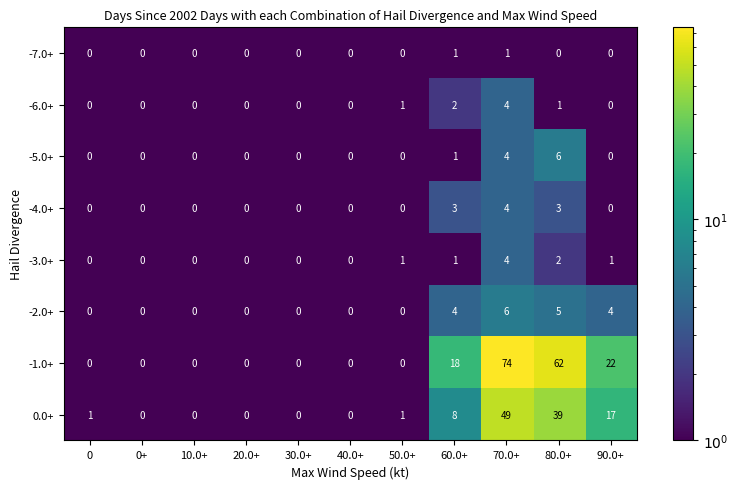

What is the greatest value displayed?

74